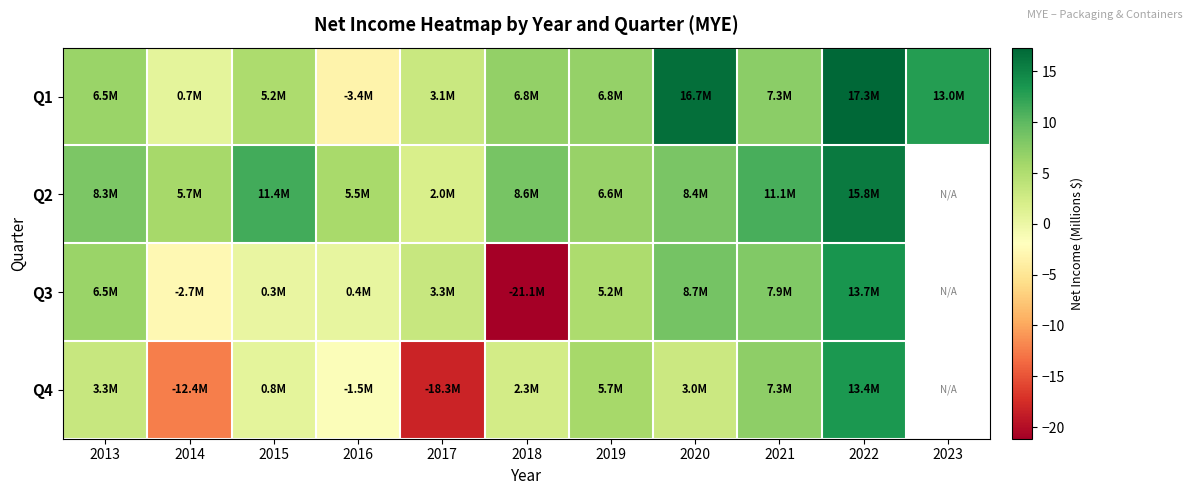

The Q1 series shows 3.2 at 2021. True or false?

False